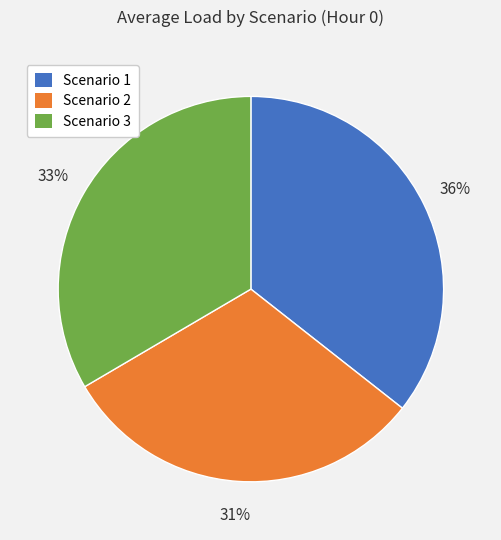

To the nearest percent, what is the combined percentage of Scenario 1 and Scenario 3?

69%